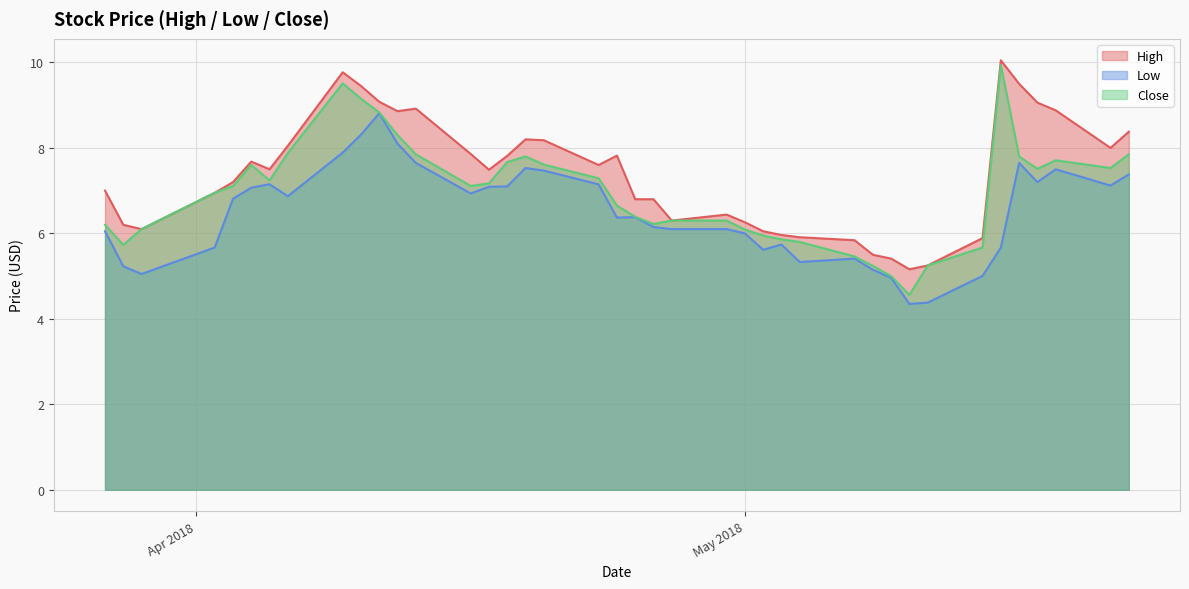

What is the value of the Low point at the 4th from the left?

5.7